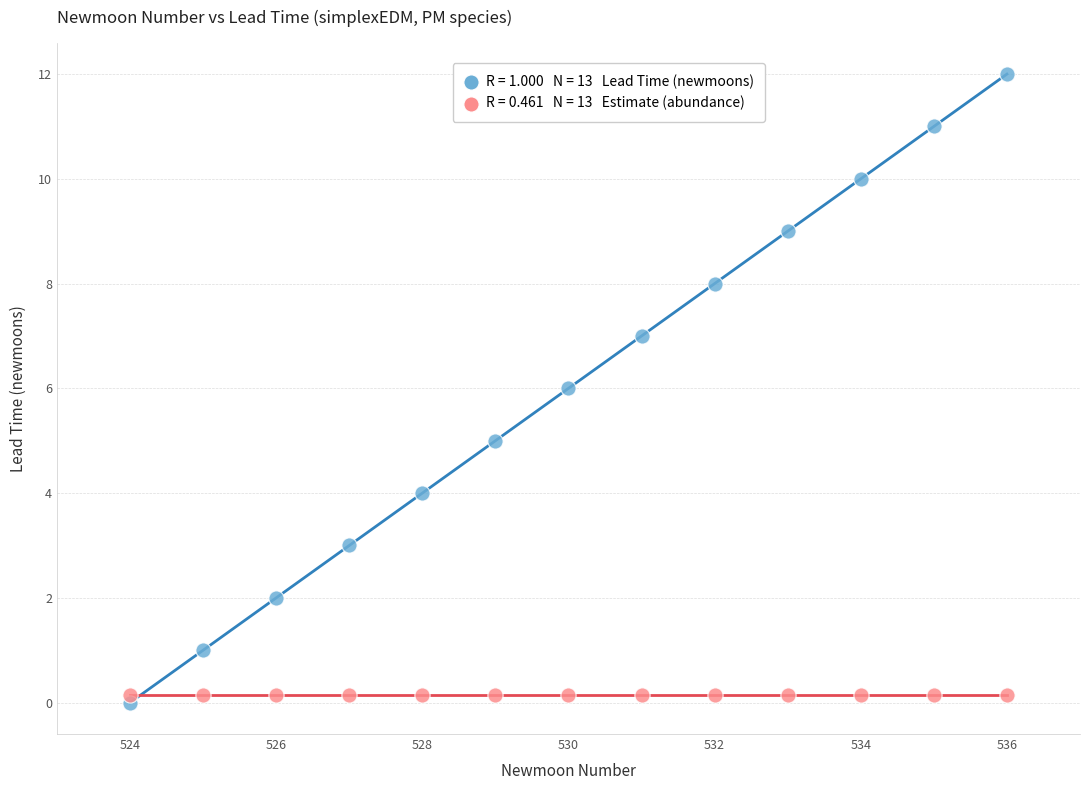

Across all data points, what is the range of Y values (max minus min)?

12.0